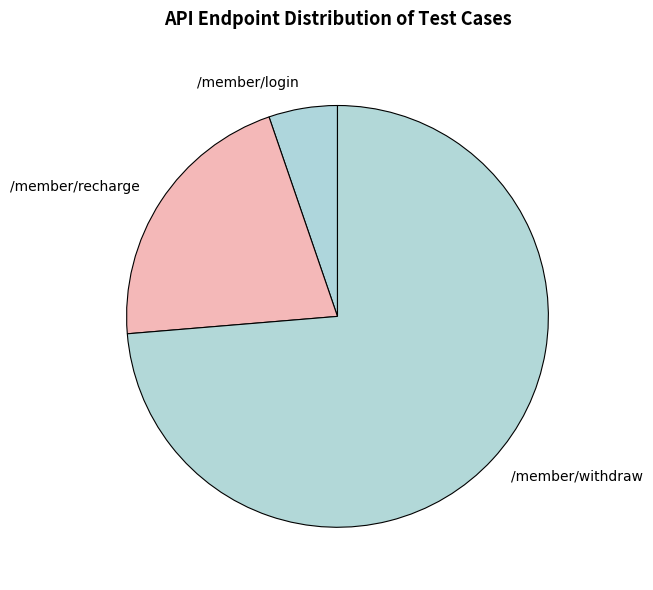

Does /member/login represent more than half of the total?

No